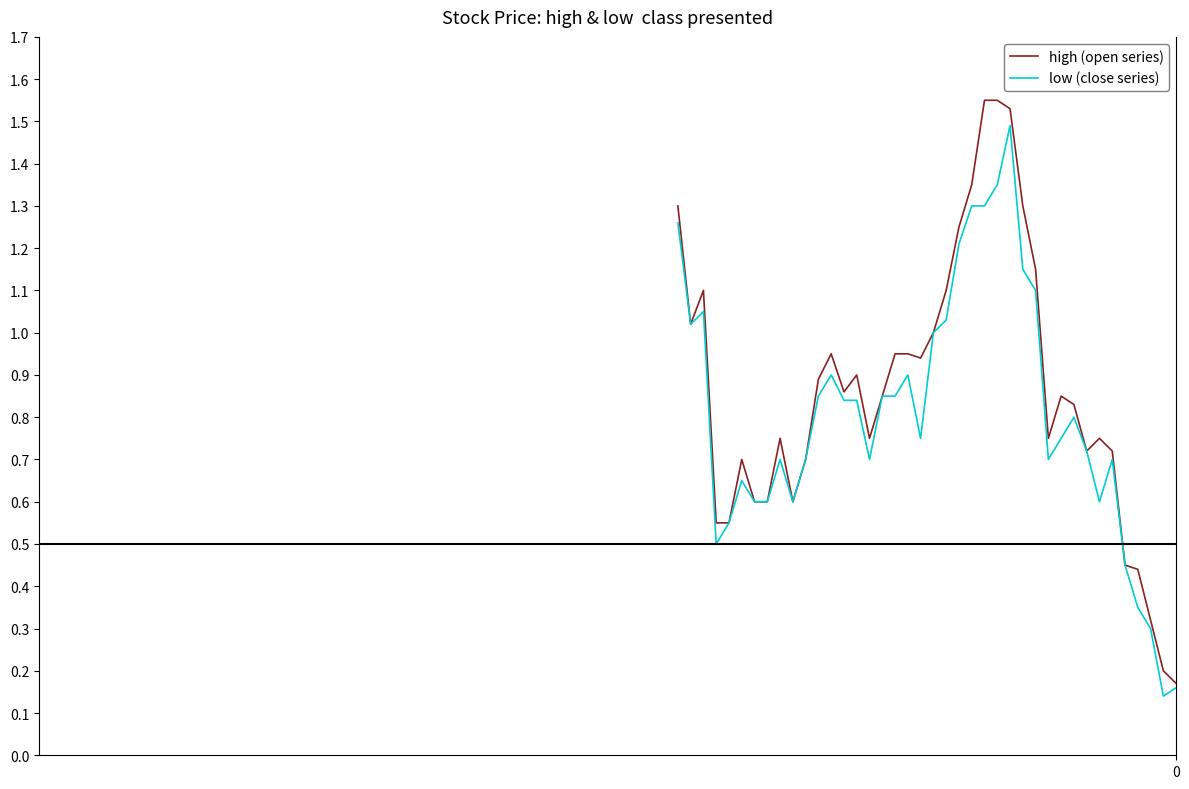

Which series has the largest range (max minus min)?

high (open series)